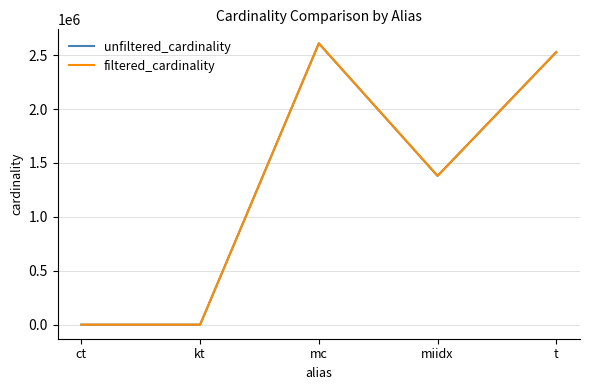

Is it true that unfiltered_cardinality equals 2264525 at miidx?

False